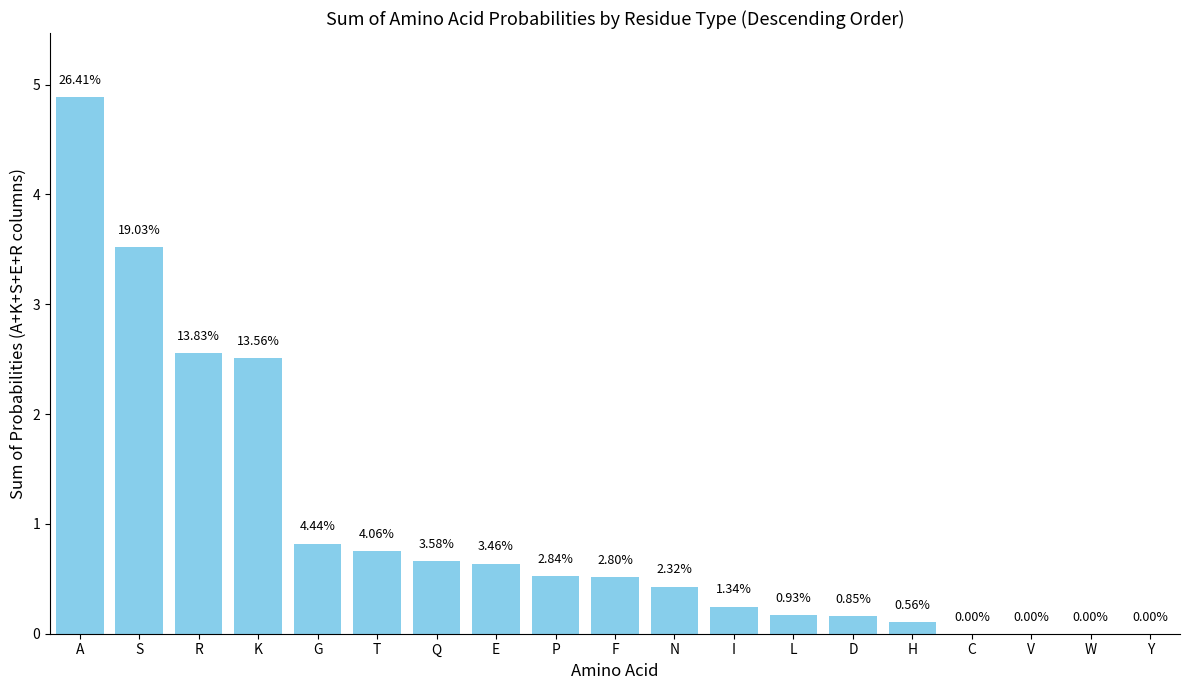

What is the difference between the values at S and K?

1.0